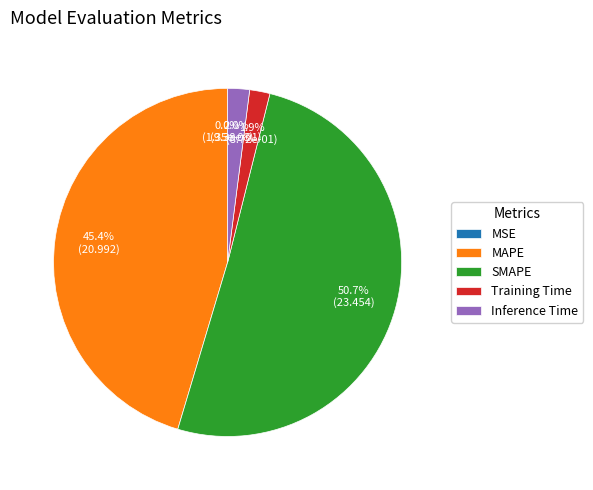

How many slices are in this pie chart?

5